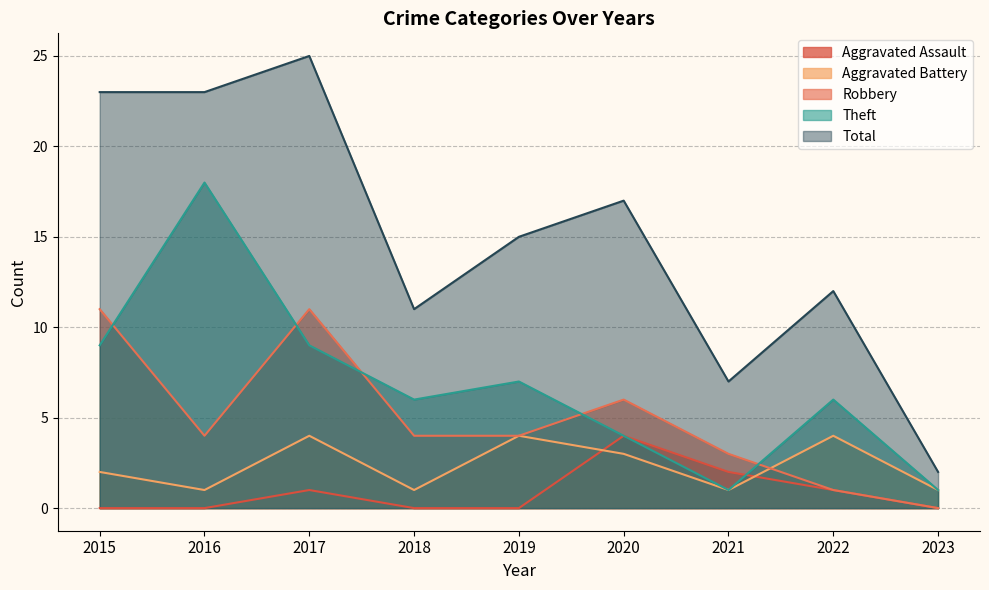

What is the greatest value displayed?

25